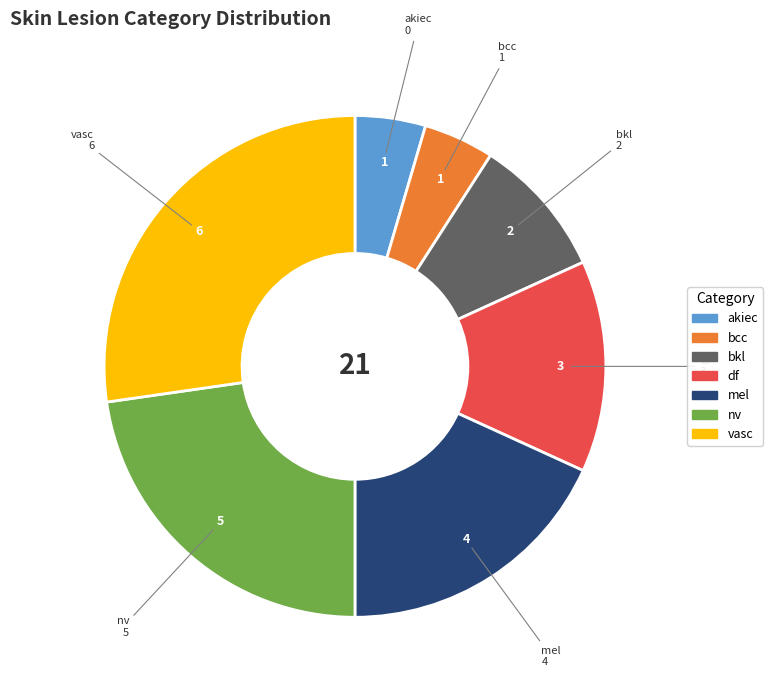

Is there any slice that represents more than half of the pie?

No